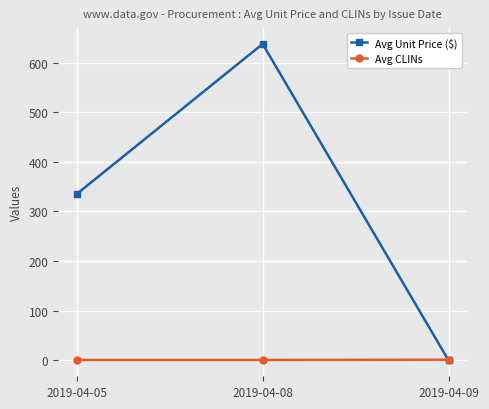

Where is Avg Unit Price ($) nearest to the value 318?

2019-04-05